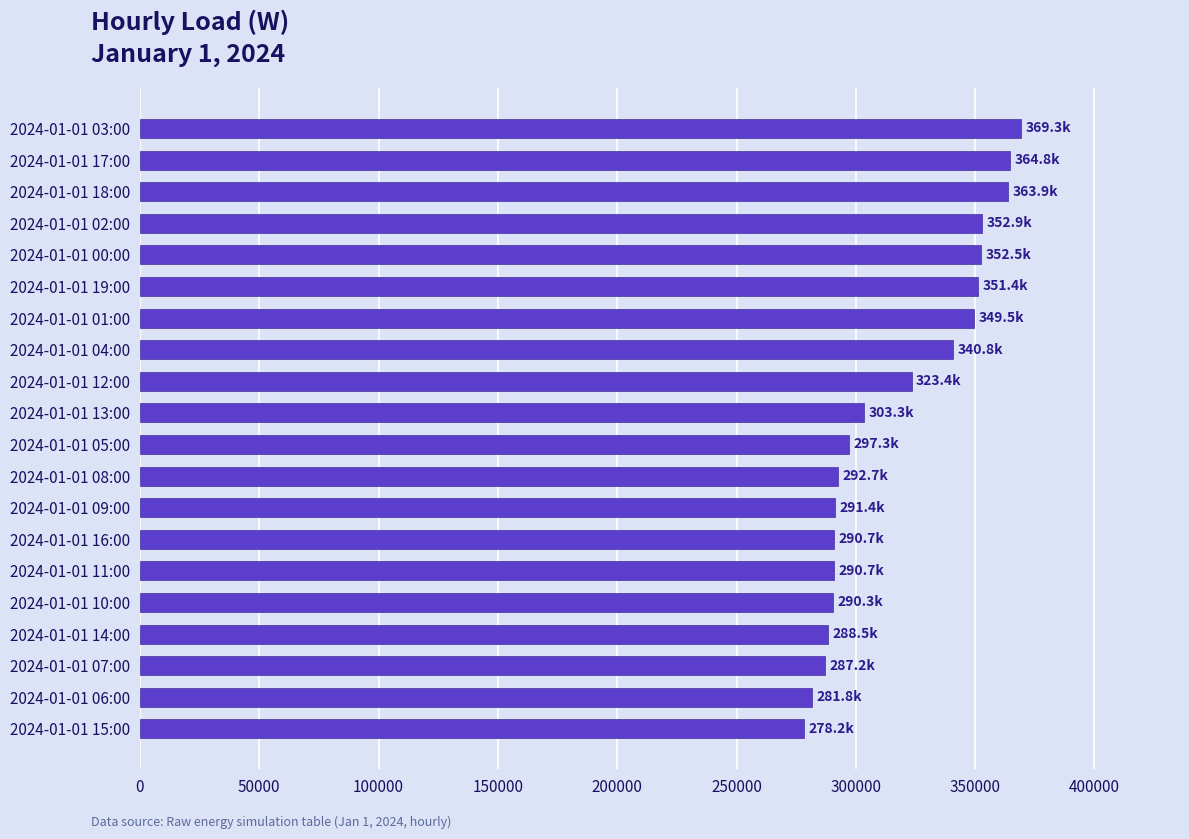

Which has a higher value, 2024-01-01 03:00 or 2024-01-01 16:00?

2024-01-01 03:00